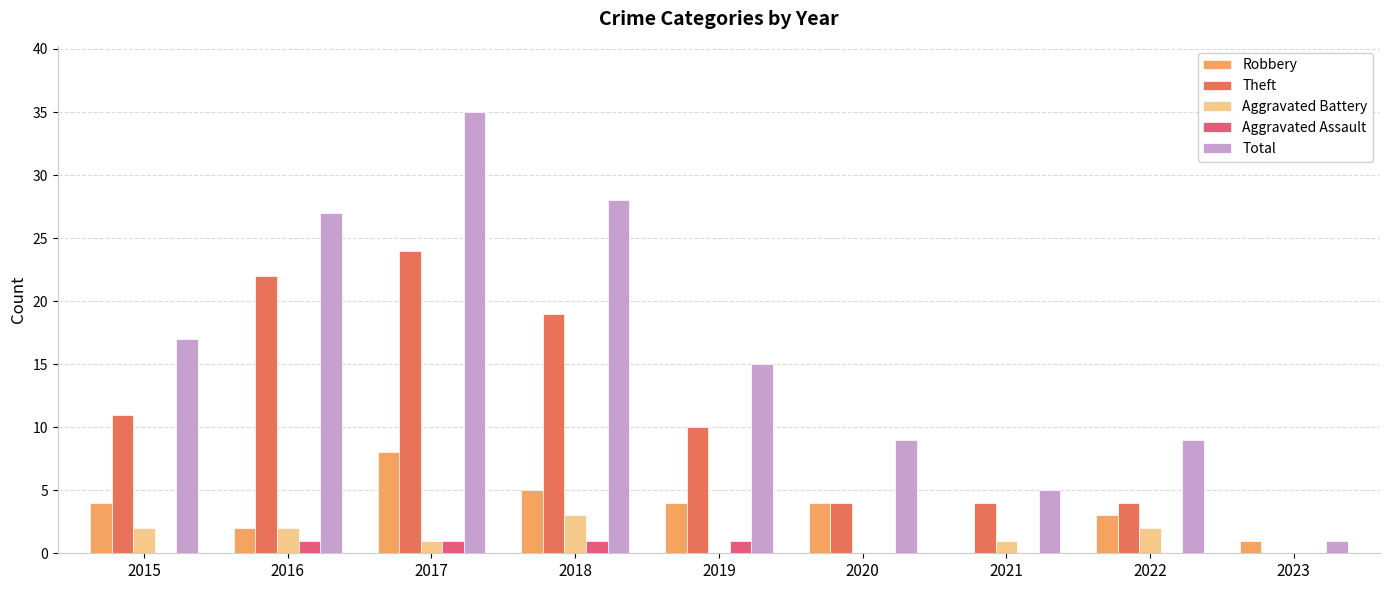

Reading left to right, what are all the values shown in this chart?

Robbery: 4	2	8	5	4	4	0	3	1
Theft: 11	22	24	19	10	4	4	4	0
Aggravated Battery: 2	2	1	3	0	0	1	2	0
Aggravated Assault: 0	1	1	1	1	0	0	0	0
Total: 17	27	35	28	15	9	5	9	1